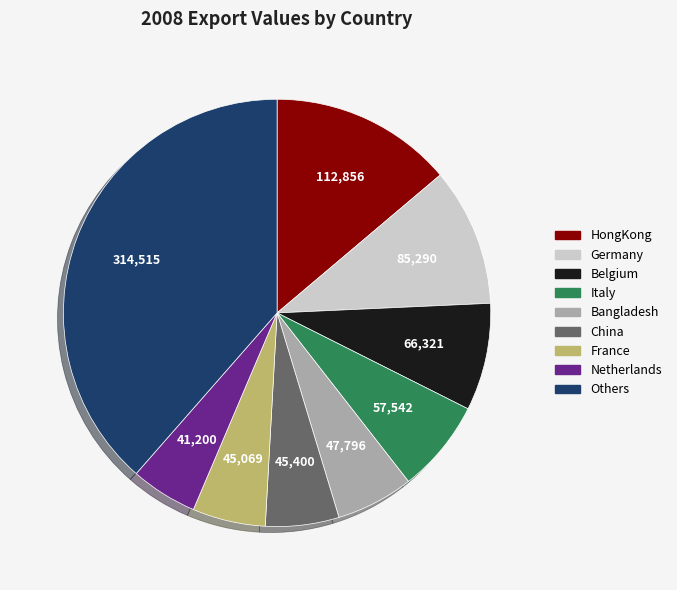

Does any single category account for the majority?

No